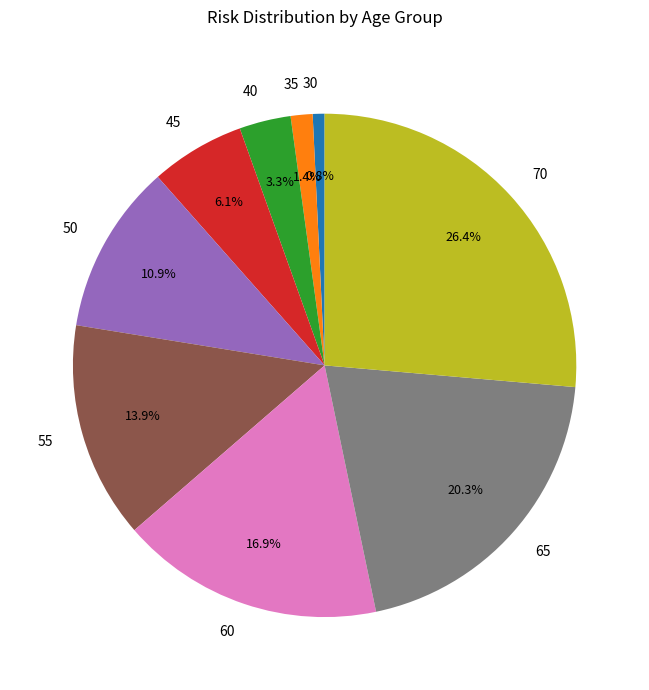

Rank the categories by value from lowest to highest.

30, 35, 40, 45, 50, 55, 60, 65, 70